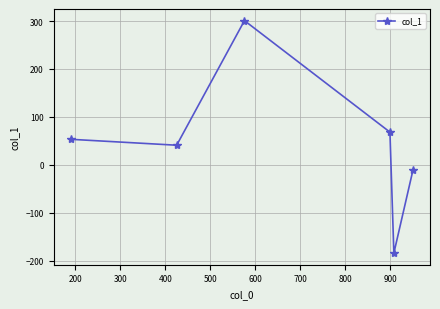

How many values are below zero?

2